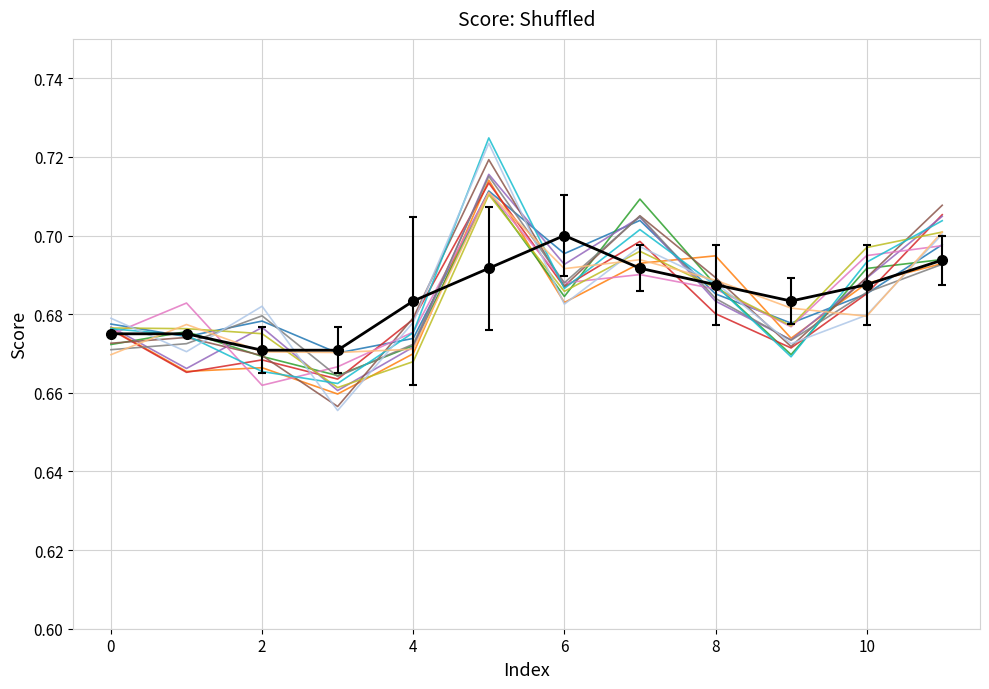

Count the number of categories in the chart.

12